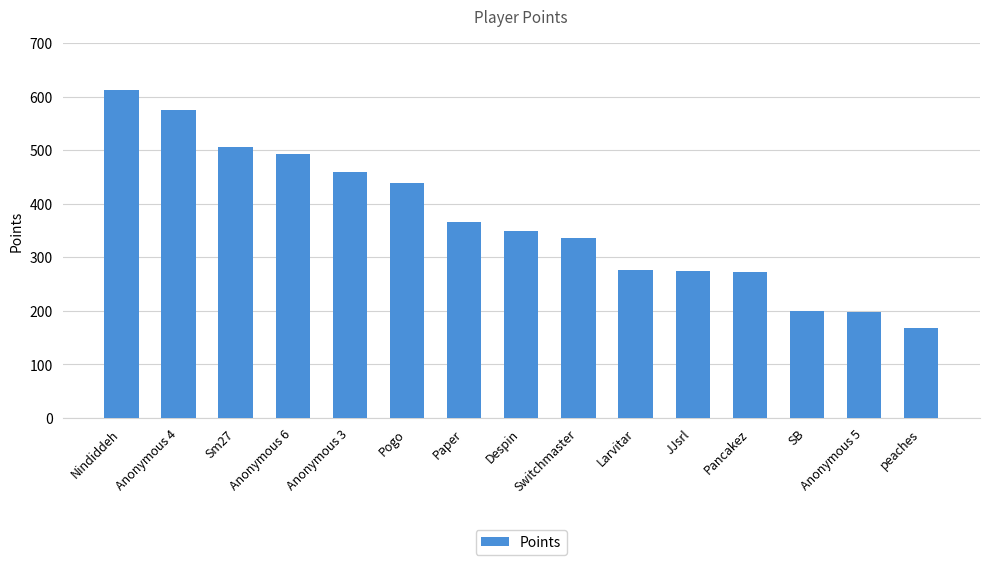

At which category does the chart reach its peak across all series?

Nindiddeh